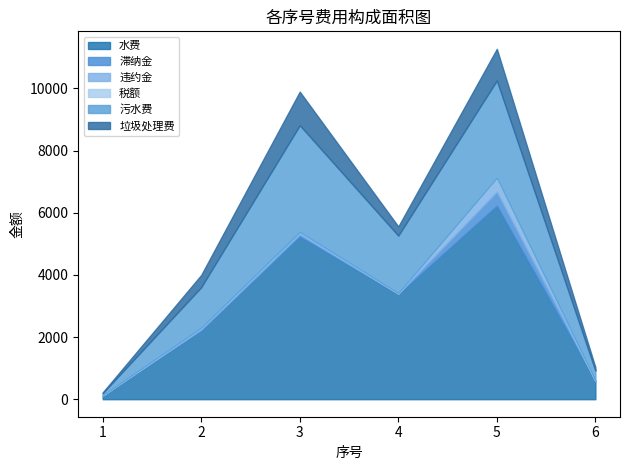

At which category is the sum across all series the highest?

5